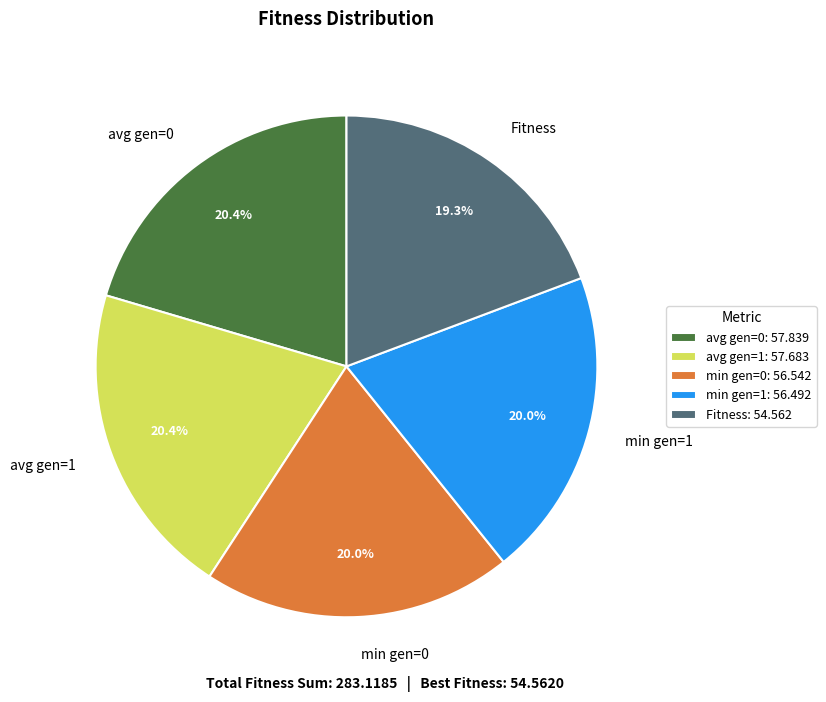

Approximately how many times larger is the value at Fitness compared to avg gen=1?

0.9